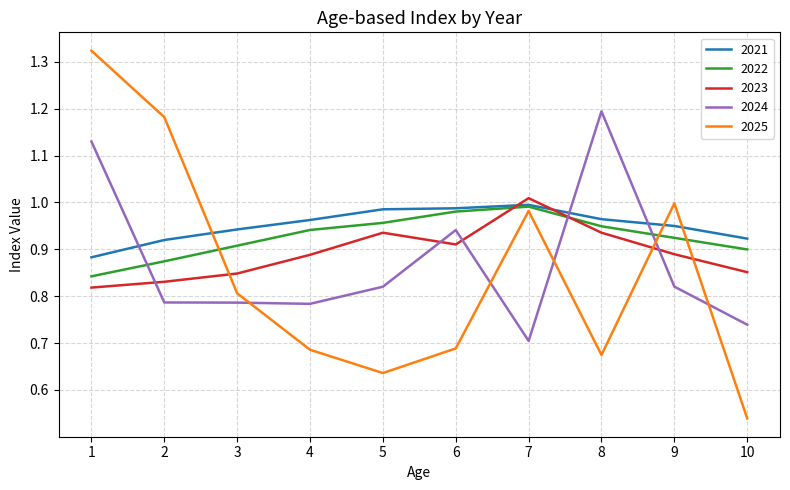

Where is 2021 nearest to the value 0?

1